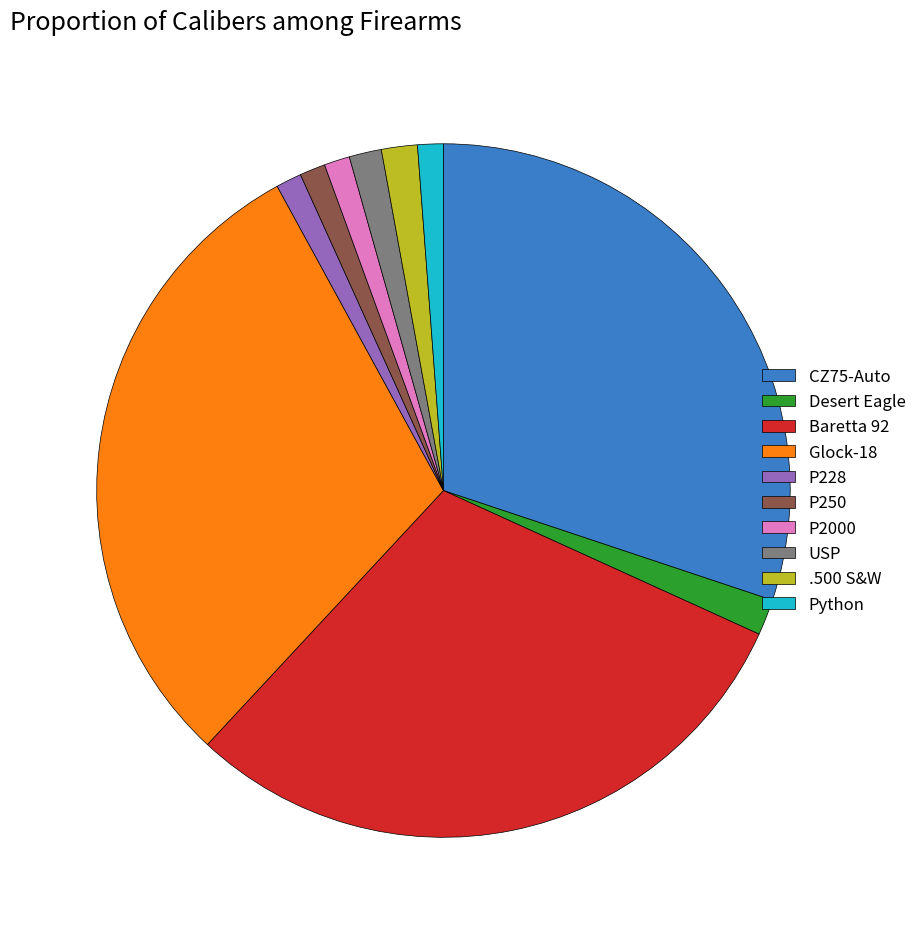

Combined, do Glock-18 and P228 account for over 50%?

No